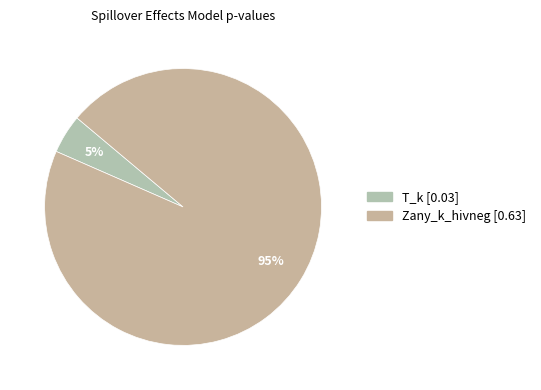

How many slices are in this pie chart?

2